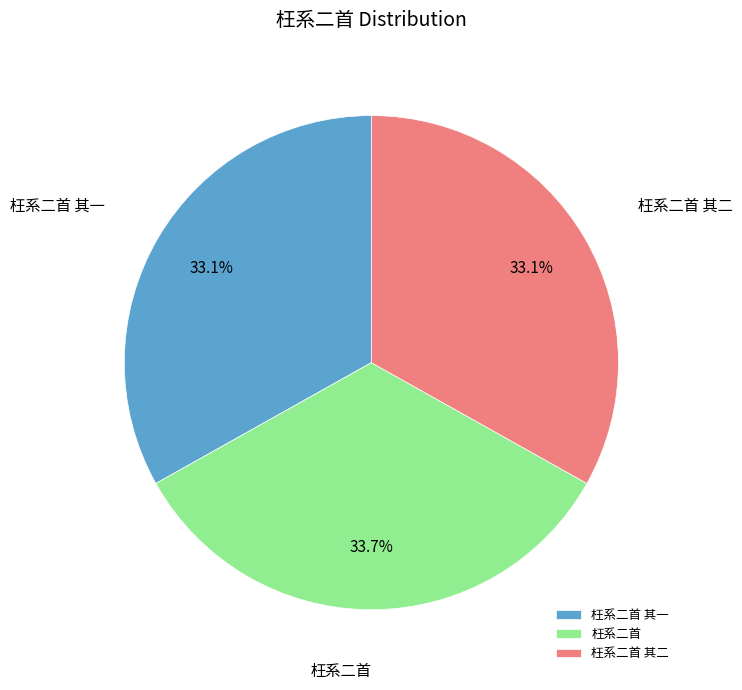

To the nearest percent, what portion does 枉系二首 represent?

34%